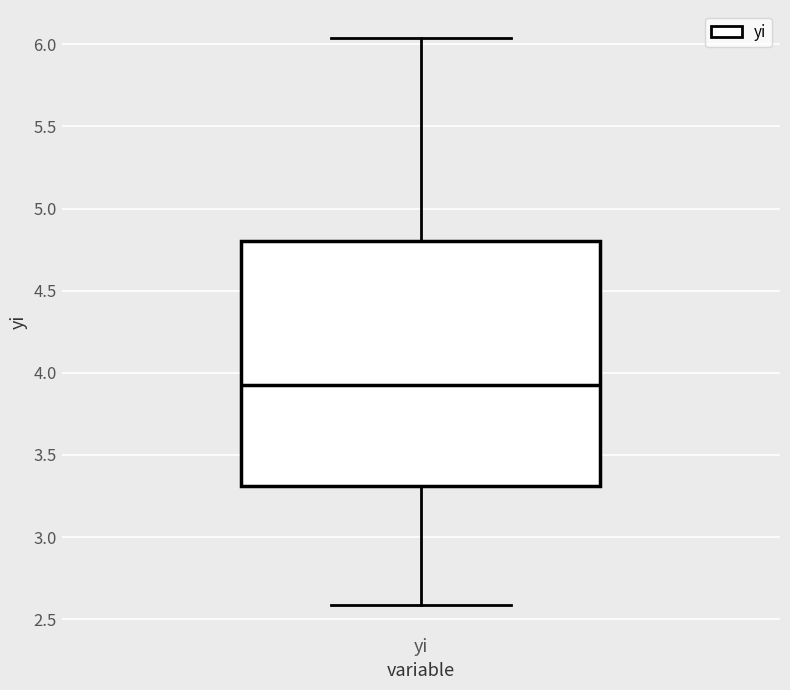

Where does the median line of the box for yi sit on the y-axis? The values are not printed on the chart, so give them approximately, as read against the axis.

3.95